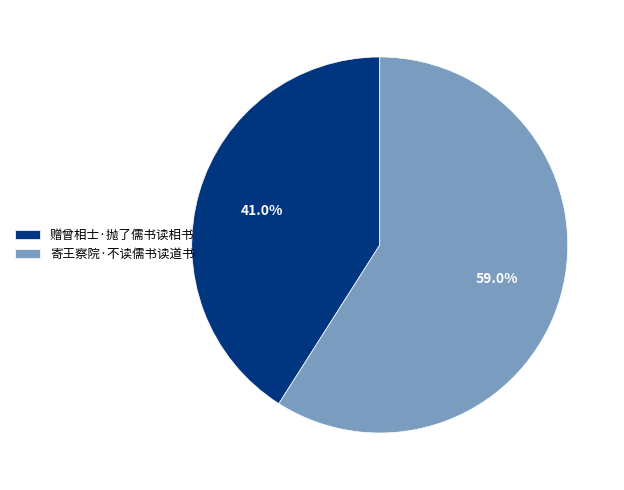

To the nearest percent, what is the difference between the 寄王察院·不读儒书读道书 and 赠曾相士·抛了儒书读相书 slice percentages?

18%